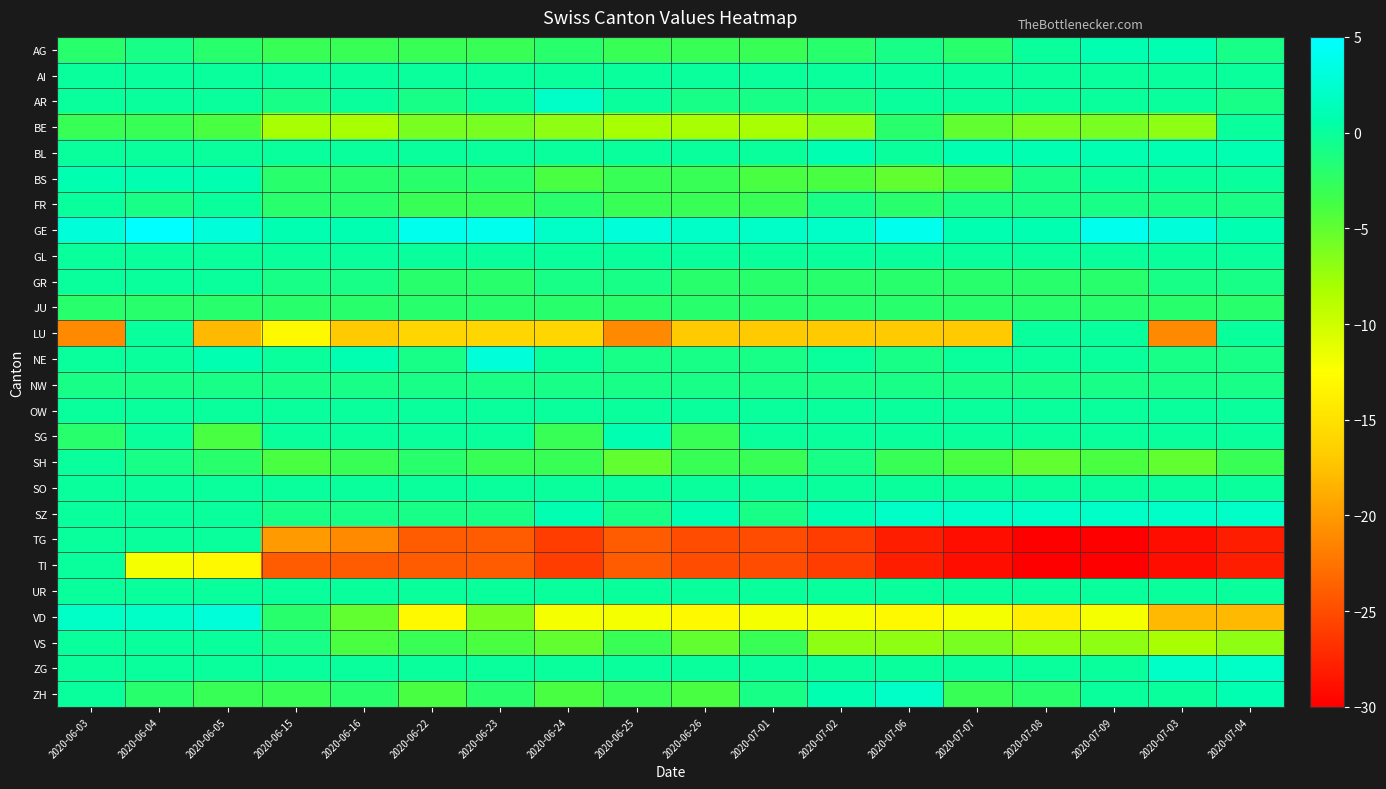

What is the total value across all series at 2020-07-08?

-97